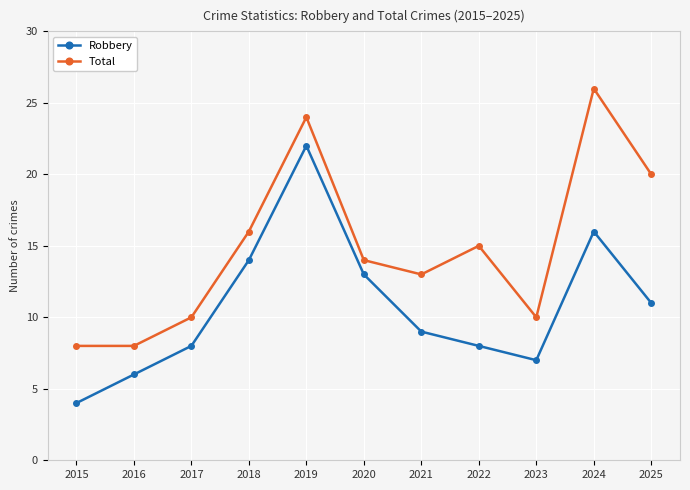

Where is the first local maximum for Robbery?

2019